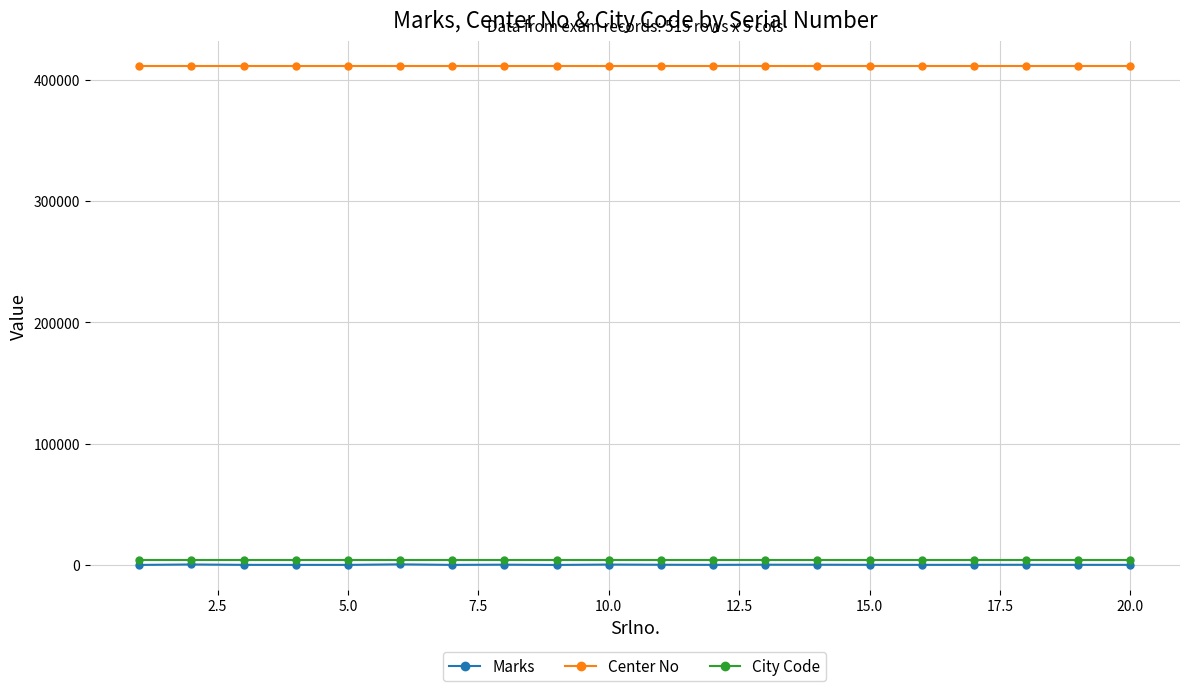

What is the maximum value shown in the chart?

411102